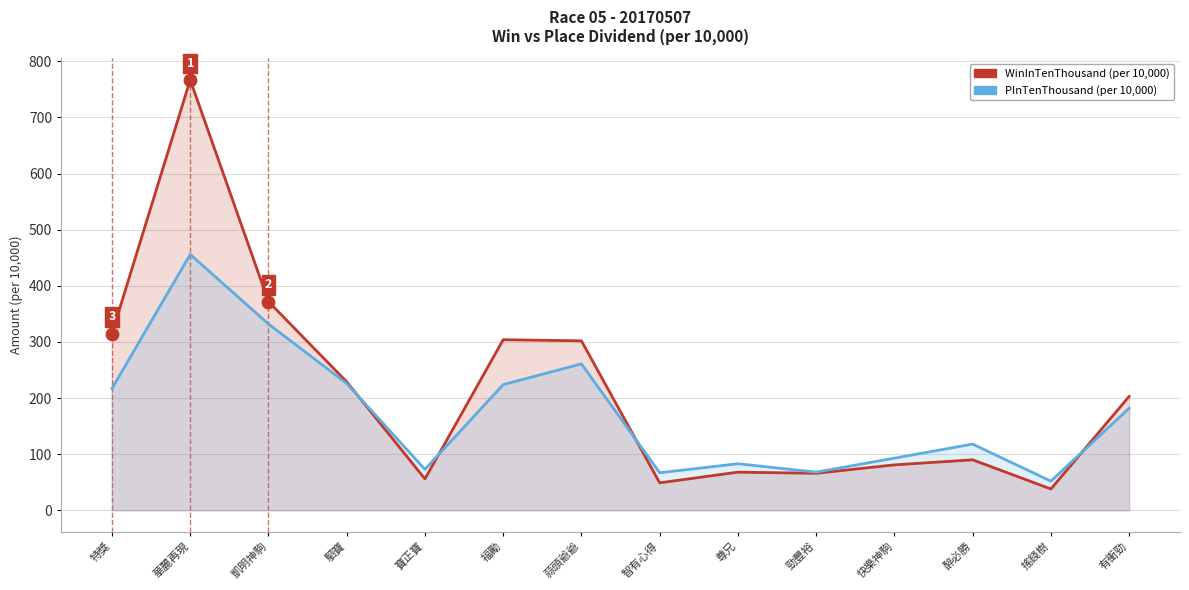

Is the value of PInTenThousand at 搖錢樹 greater than the value of WinInTenThousand at 寶正寶?

No